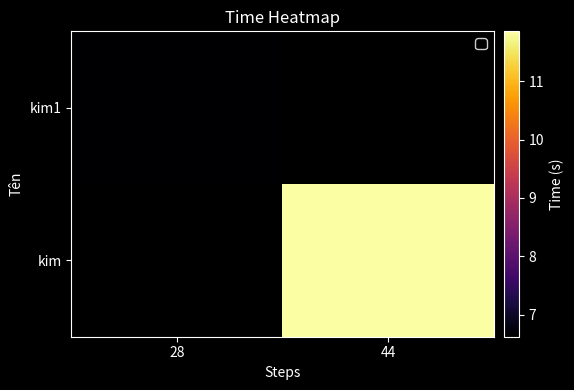

Which label corresponds to the smallest value in the chart?

28